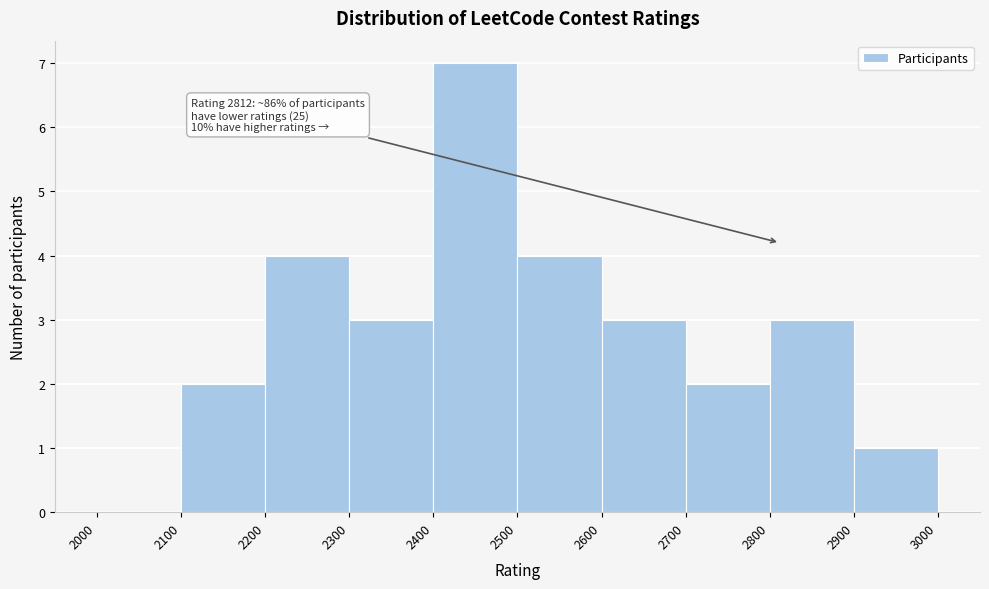

Over which range of the x-axis is the bar tallest?

2400 to 2500